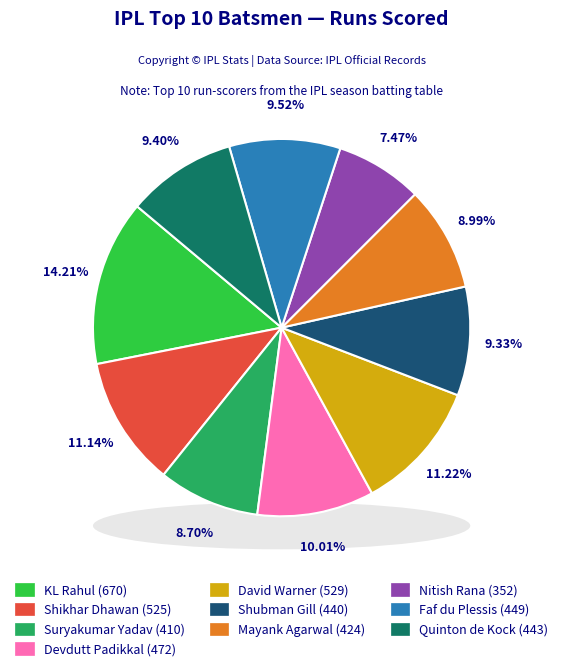

True or false: Shikhar Dhawan accounts for 4% of the total.

False